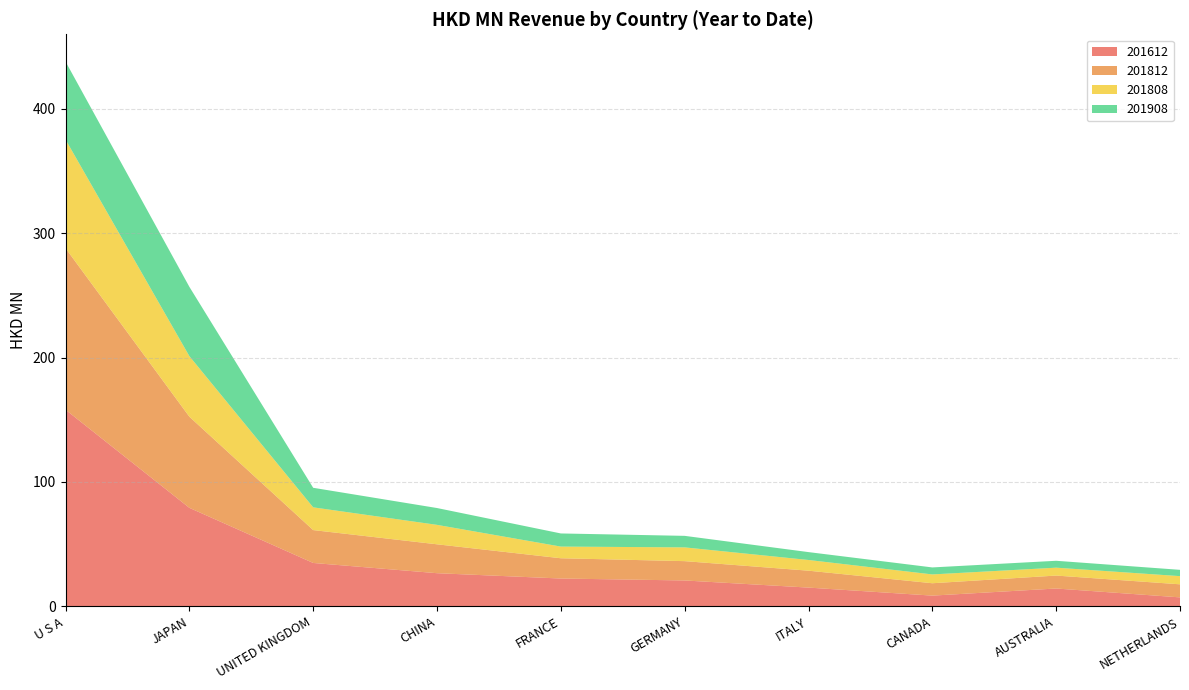

Reading left to right, transcribe all the data shown in this chart.

201612: U S A=158.1	JAPAN=79.2	UNITED KINGDOM=34.9	CHINA=26.6	FRANCE=22.4	GERMANY=20.8	ITALY=15.1	CANADA=8.6	AUSTRALIA=14.3	NETHERLANDS=7.2
201812: U S A=129.9	JAPAN=73.3	UNITED KINGDOM=26.4	CHINA=23.2	FRANCE=16.3	GERMANY=15.5	ITALY=13.6	CANADA=9.9	AUSTRALIA=10.4	NETHERLANDS=10.5
201808: U S A=87.4	JAPAN=48.7	UNITED KINGDOM=18.3	CHINA=15.6	FRANCE=9.4	GERMANY=11.1	ITALY=8.6	CANADA=7.1	AUSTRALIA=6.3	NETHERLANDS=6.6
201908: U S A=62.7	JAPAN=55.7	UNITED KINGDOM=15.7	CHINA=13.5	FRANCE=10.6	GERMANY=9.3	ITALY=6.3	CANADA=5.6	AUSTRALIA=5.5	NETHERLANDS=5.1